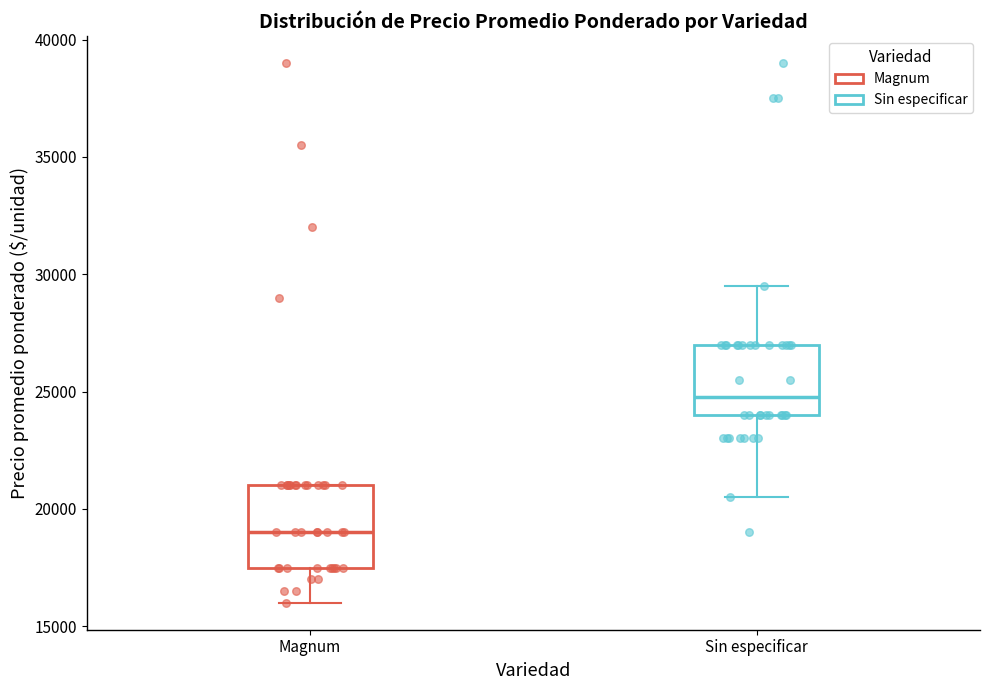

Reading left to right, transcribe this box plot: for each box, give where its median line is, the range the box spans, and where its two whiskers end, as read against the y-axis. The values are not printed on the chart, so give them approximately, as read against the axis.

Magnum: median 19000, box 17500 to 21000, whiskers 16000 to 21000
Sin especificar: median 25000, box 24000 to 27000, whiskers 20500 to 29500